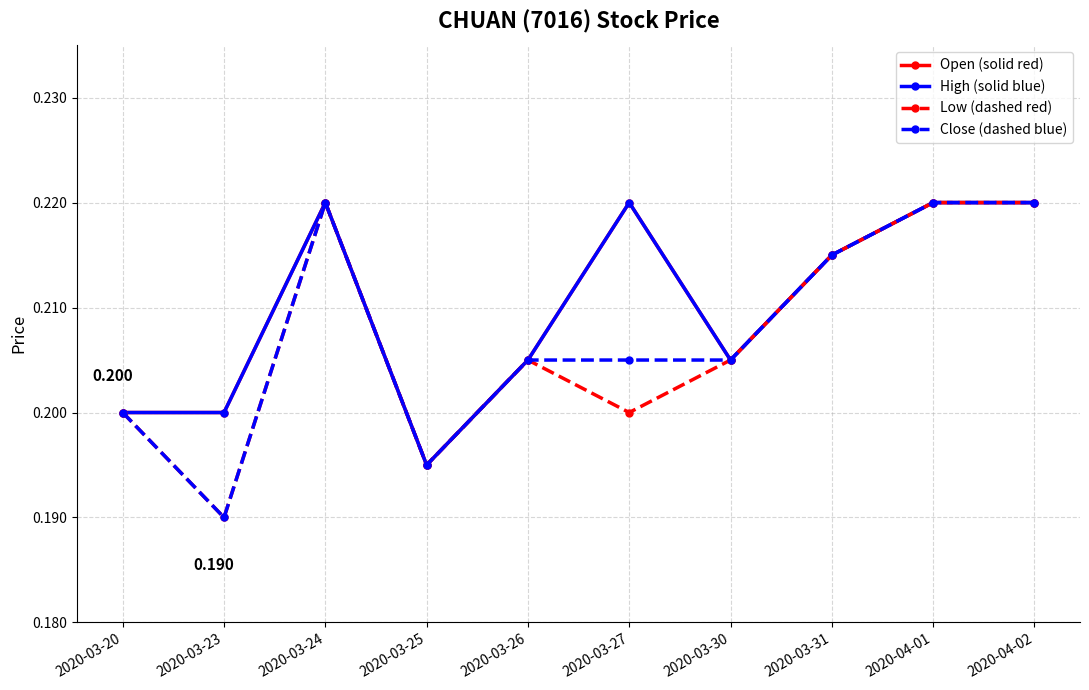

How many distinct data groups are displayed?

4